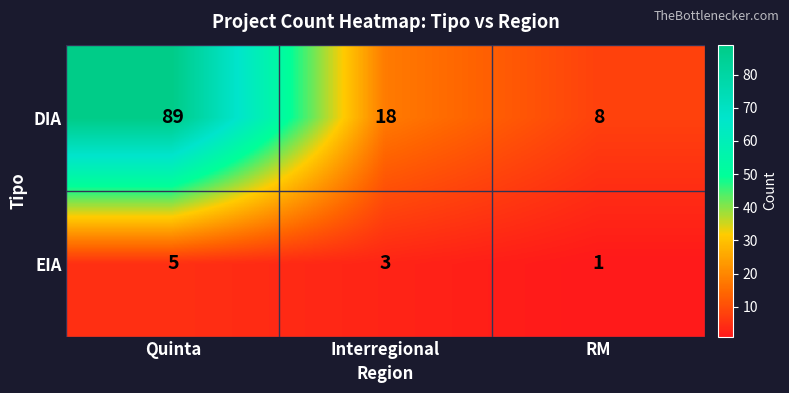

What is the sum of the EIA values at RM and Interregional?

4